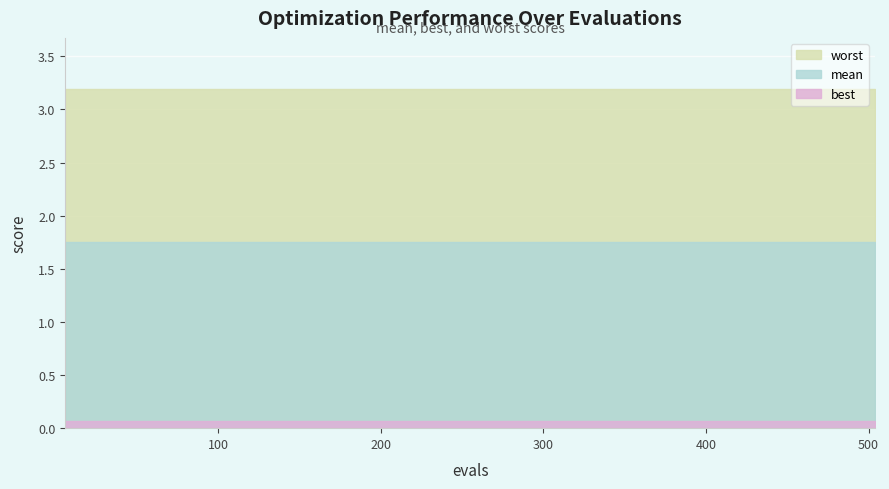

Is the value of best at 504 greater than the value of mean at 360?

No